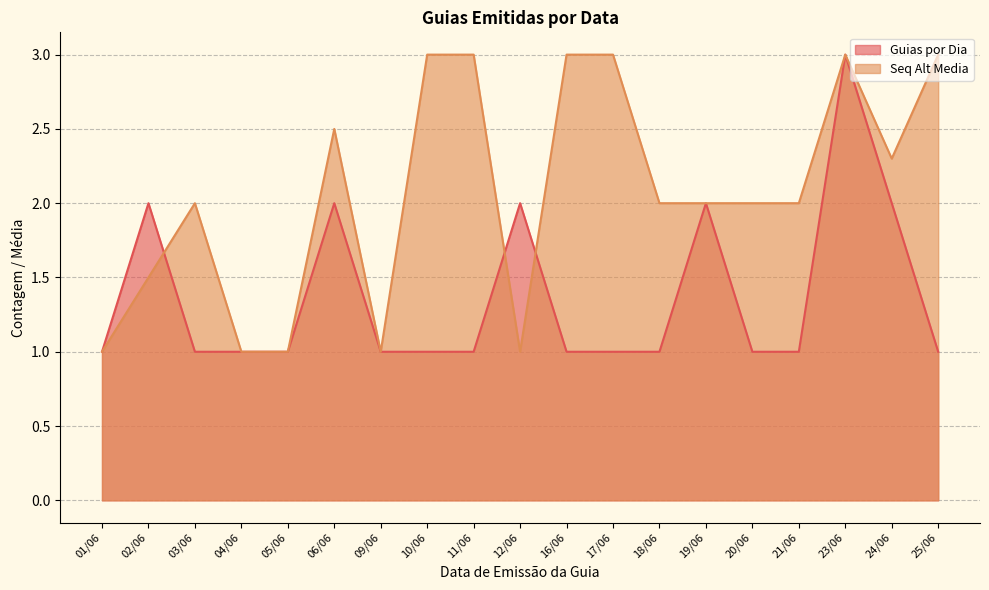

How many lines are shown in the chart?

2